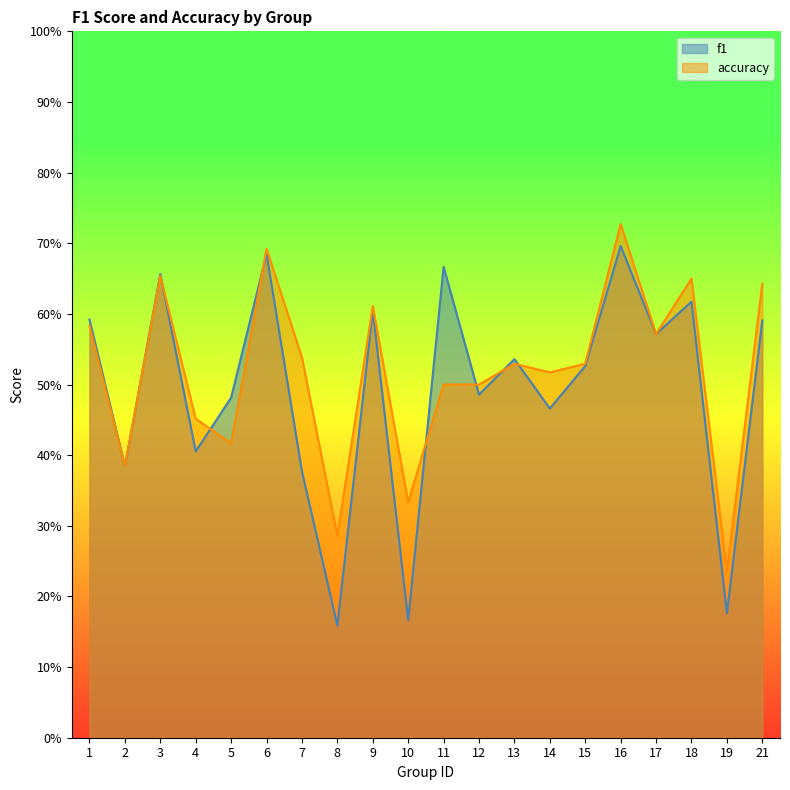

How many intersections are there between f1 and accuracy?

7